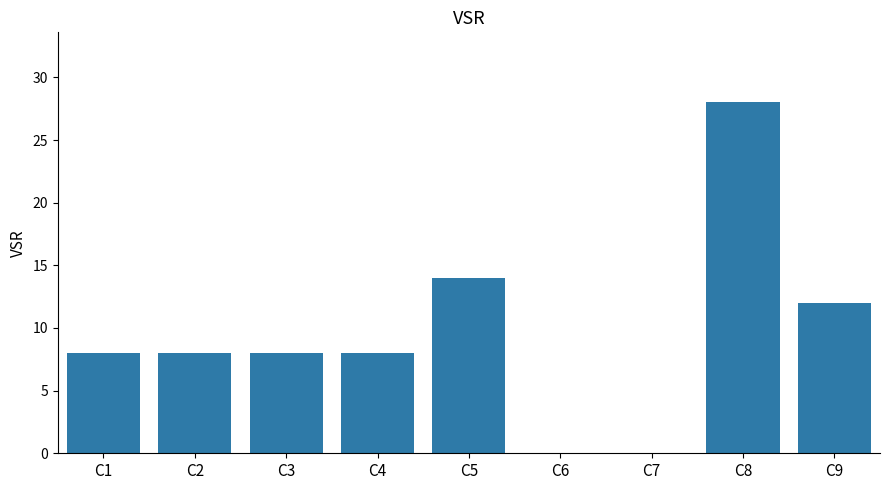

Count the number of categories in the chart.

9